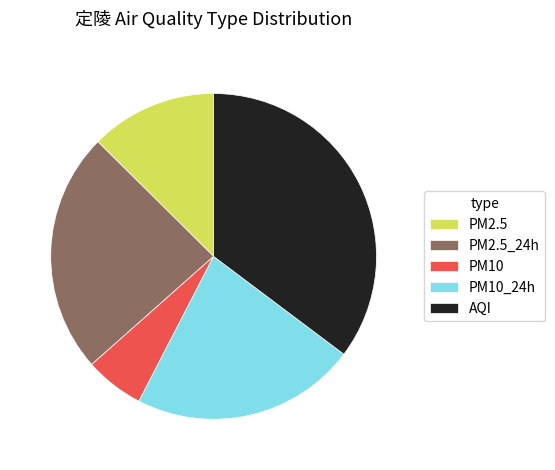

How many slices are in this pie chart?

5